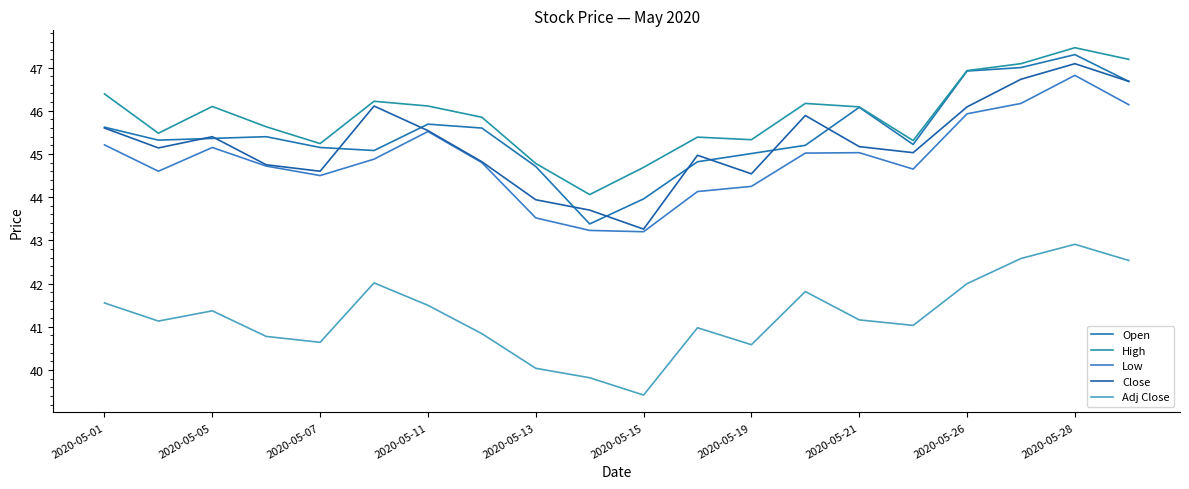

True or false: Close and Adj Close intersect in this chart.

False